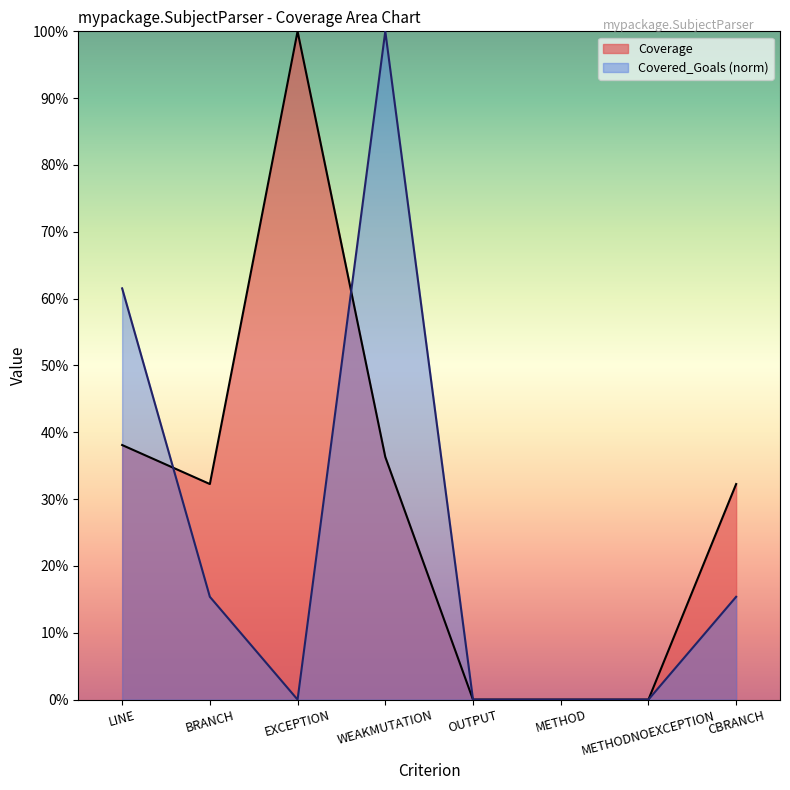

Count the number of data series in this chart.

2